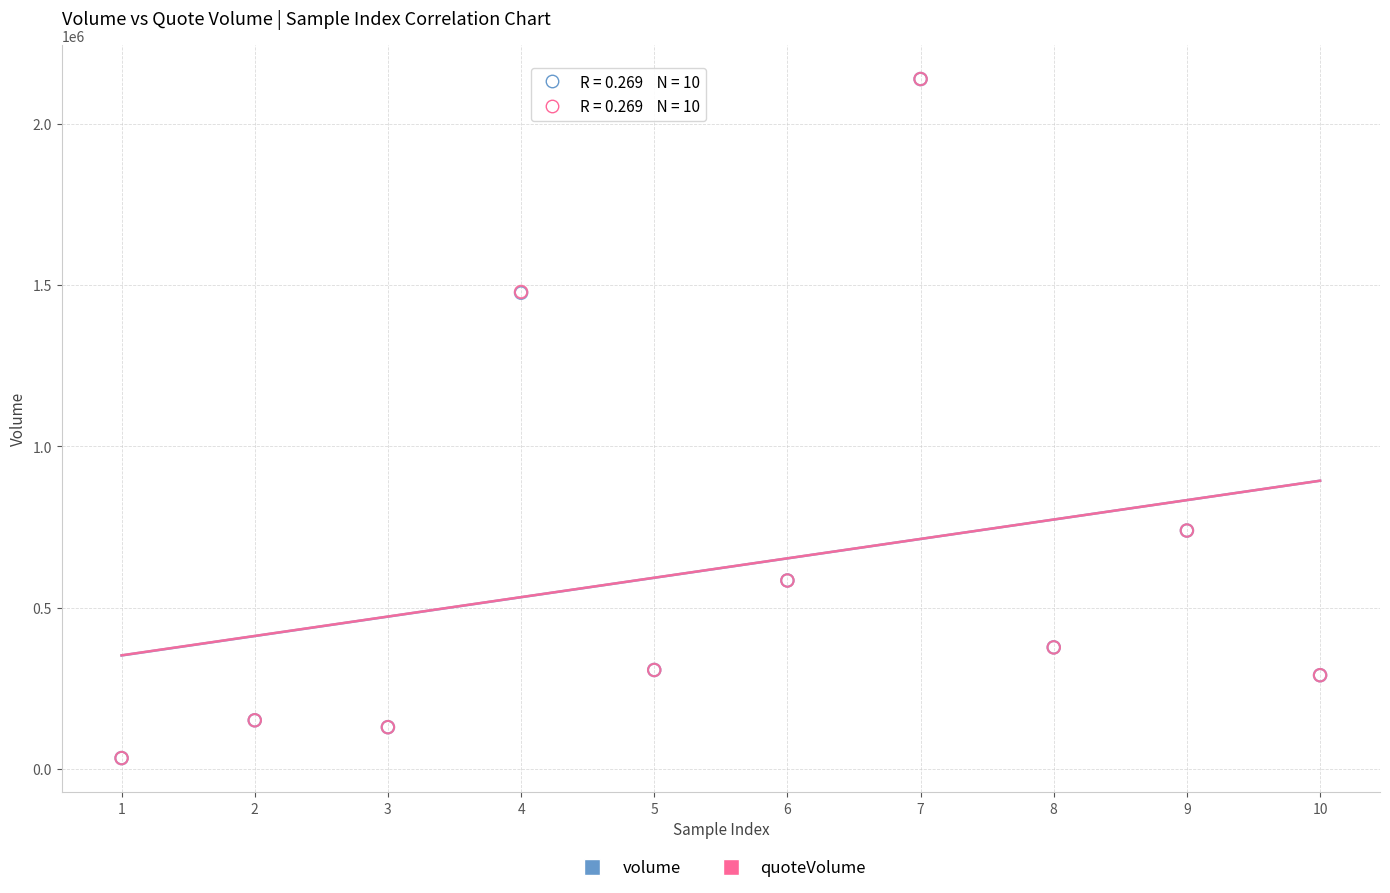

What are all the series names shown in the legend?

volume, quoteVolume